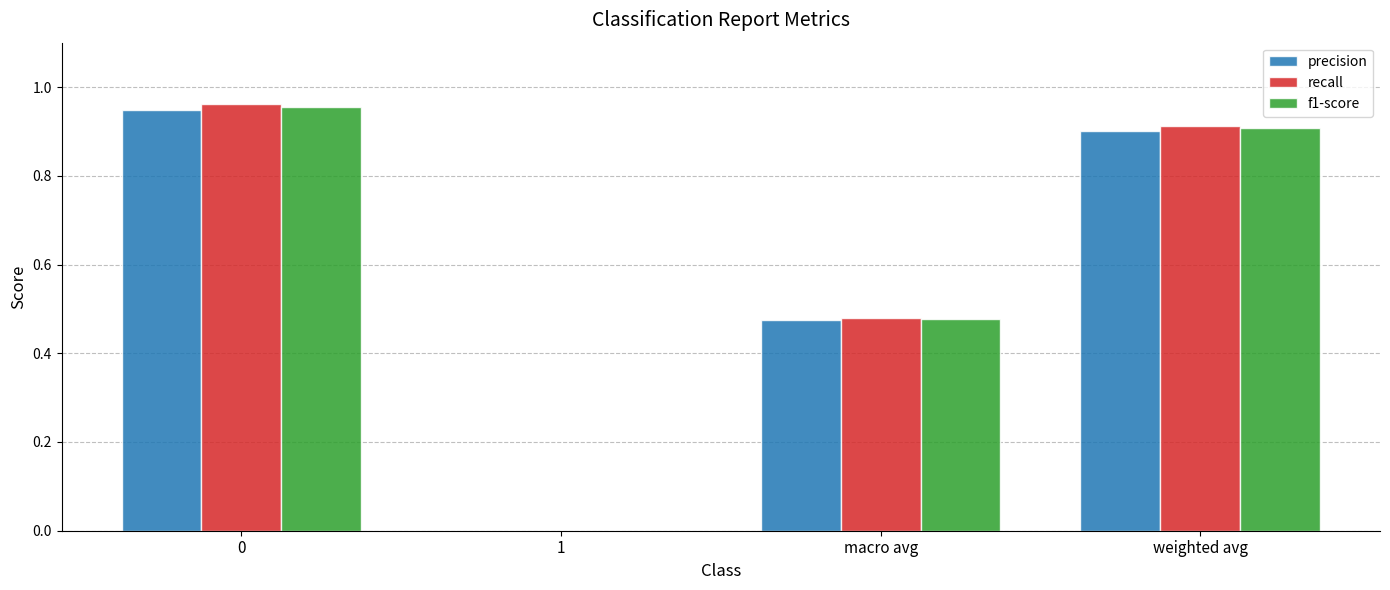

The f1-score series shows 0.4 at 1. True or false?

False